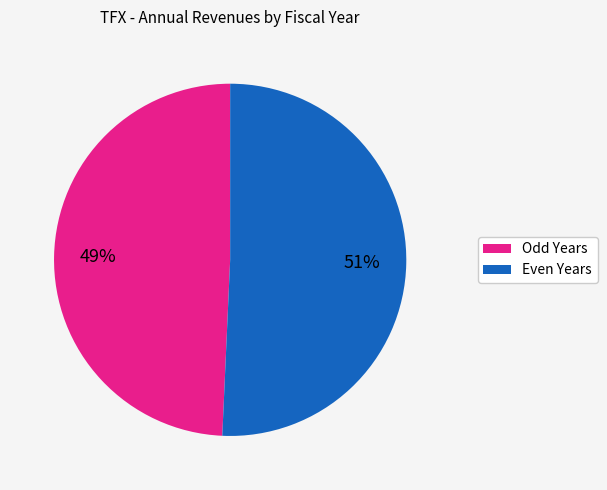

To the nearest percent, what is the average slice percentage?

50%